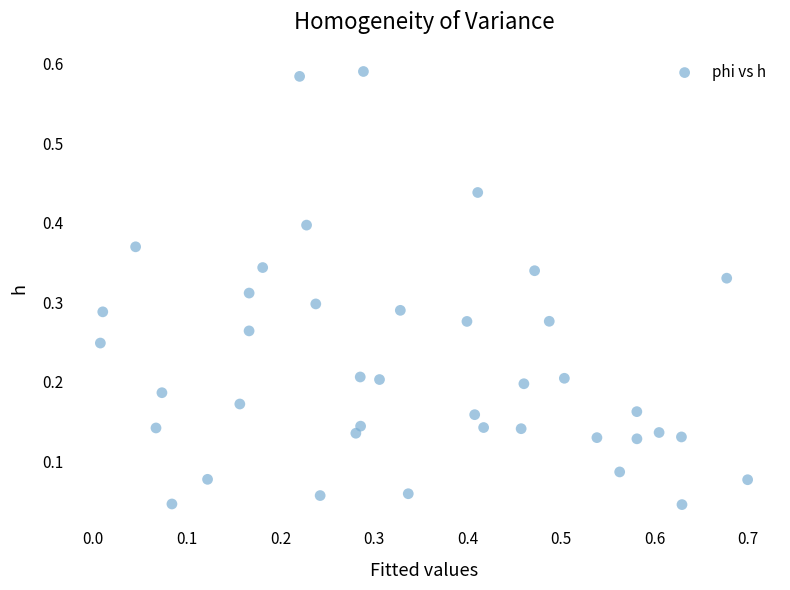

What is the range of Y values (max minus min)?

0.5